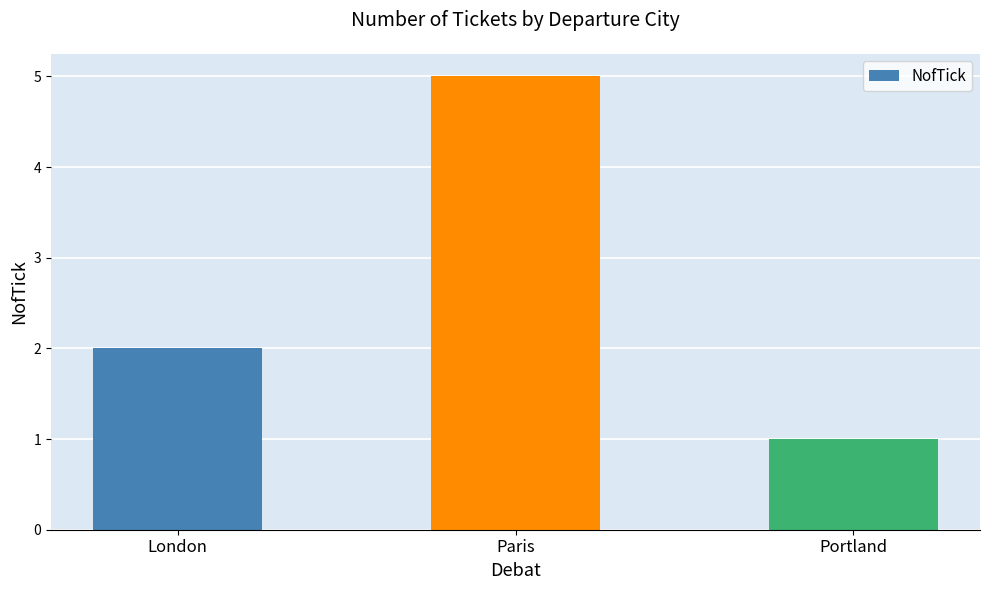

Reading right to left, extract all data points from this chart.

1	5	2